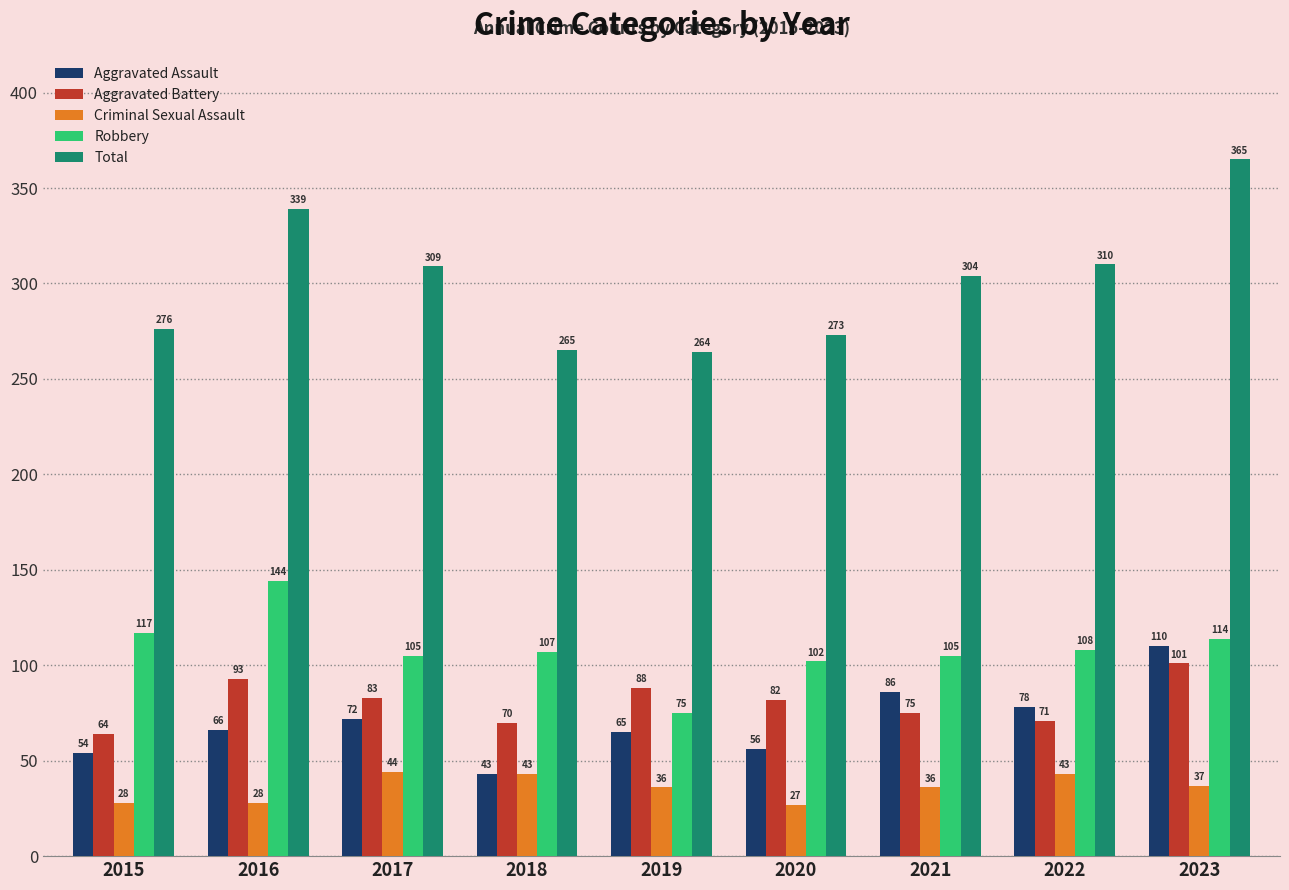

What is the difference between the Aggravated Battery values at 2022 and 2023?

30